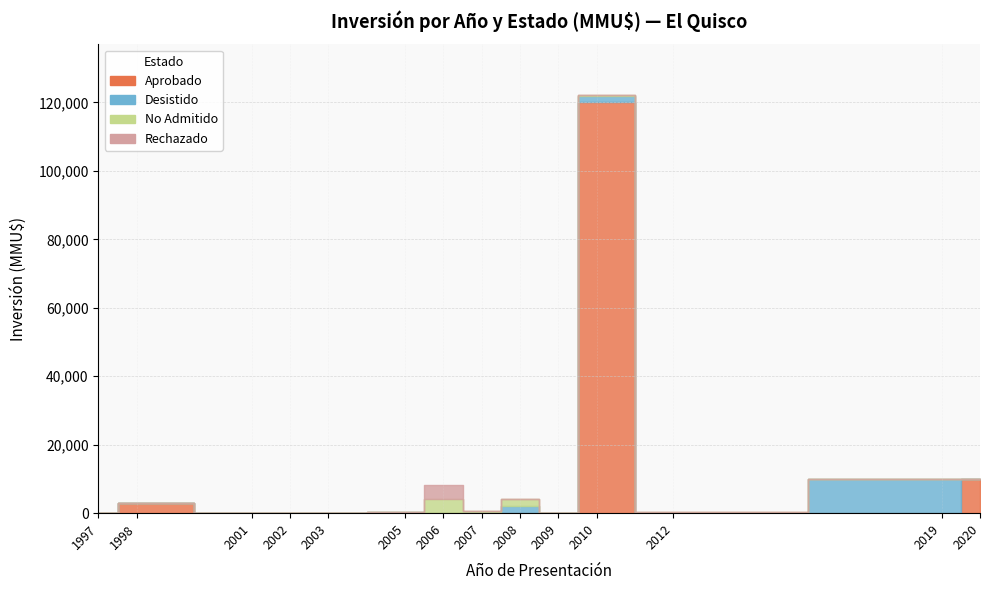

Where is the first local minimum for Desistido?

6